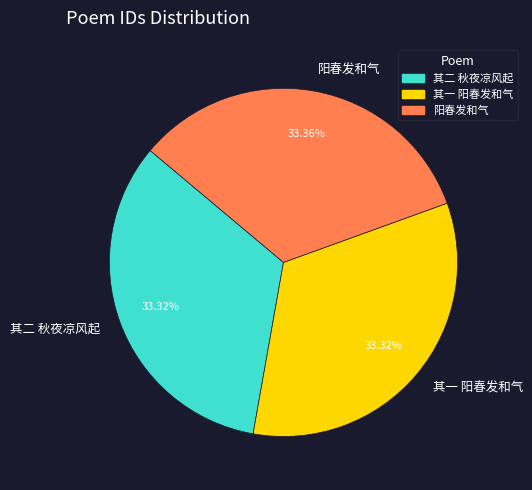

Is there any slice that represents more than half of the pie?

No